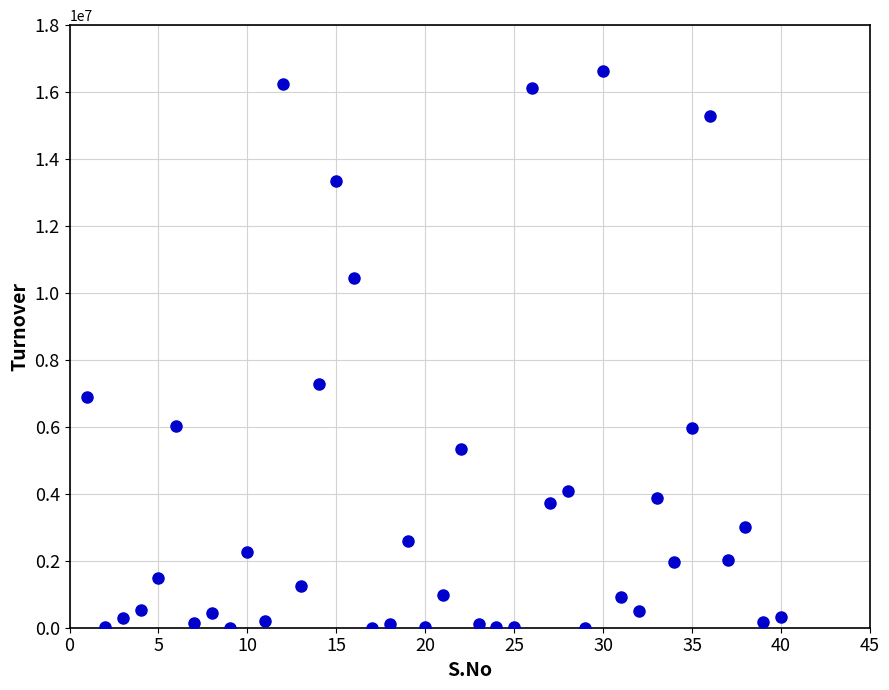

What Y value in the scatter plot is closest to 8320682?

7270317